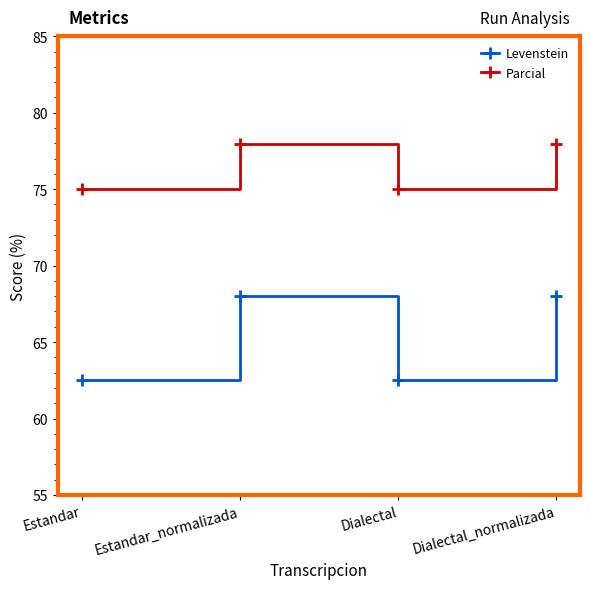

What are all the series names shown in the legend?

Levenstein, Parcial